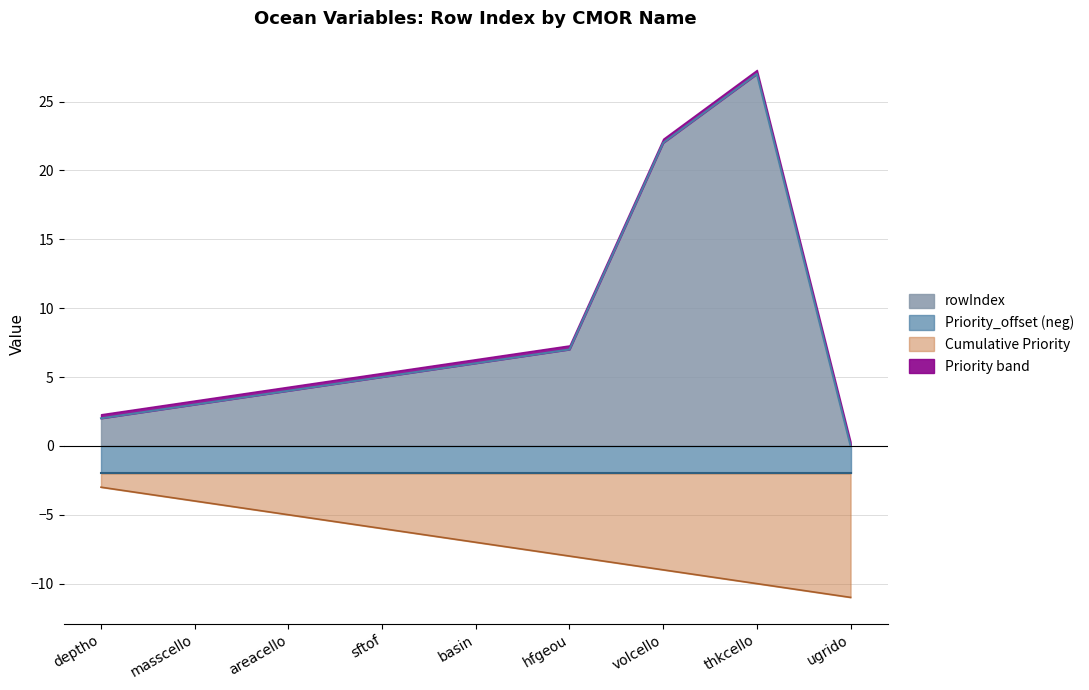

At which category does the data reach its first local peak?

thkcello